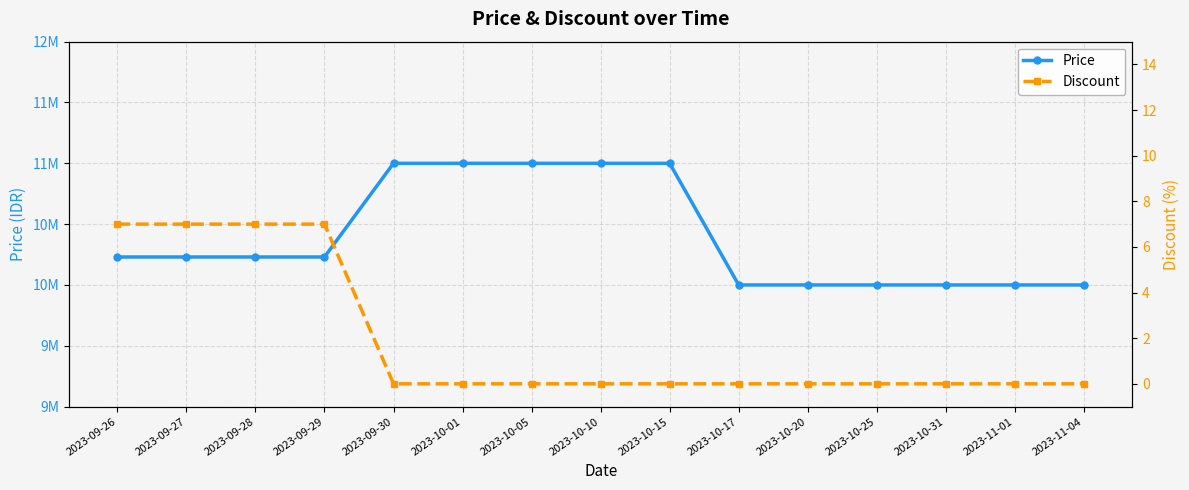

Rank the series by their average value, from highest to lowest.

Price, Discount